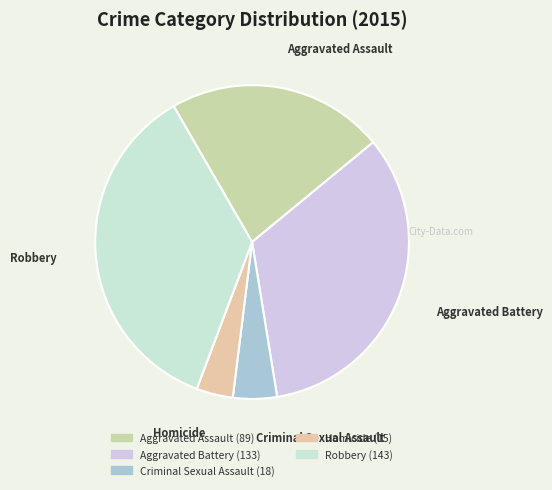

The Aggravated Assault slice represents 30% of the pie. True or false?

False